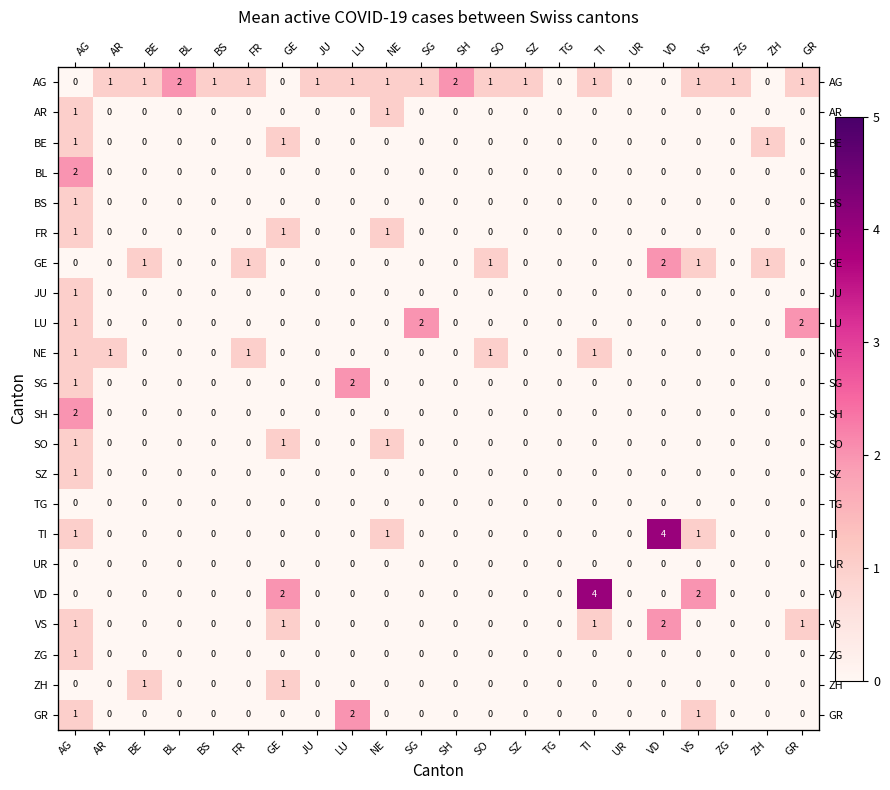

How many data points does each series have?

22